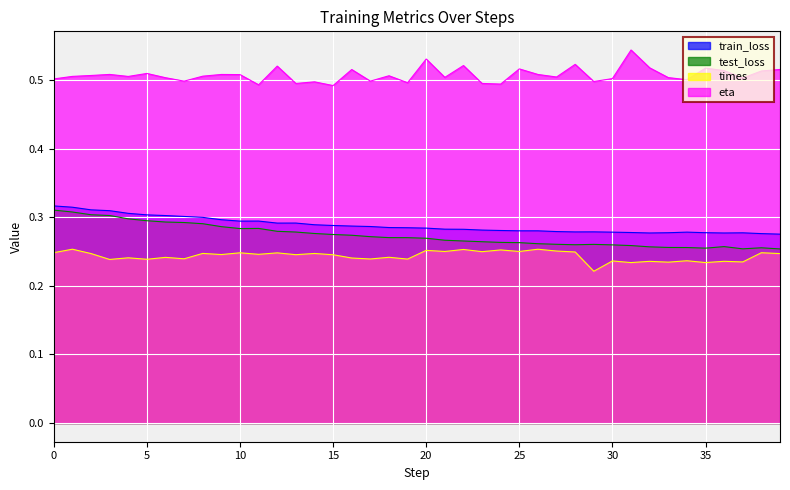

What is the maximum value shown in the chart?

0.5